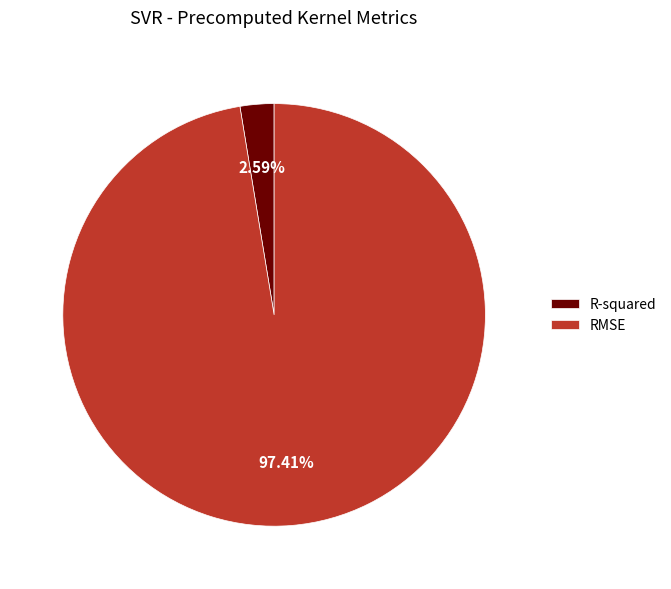

Combined, what portion of the pie is RMSE and R-squared?

100.0%